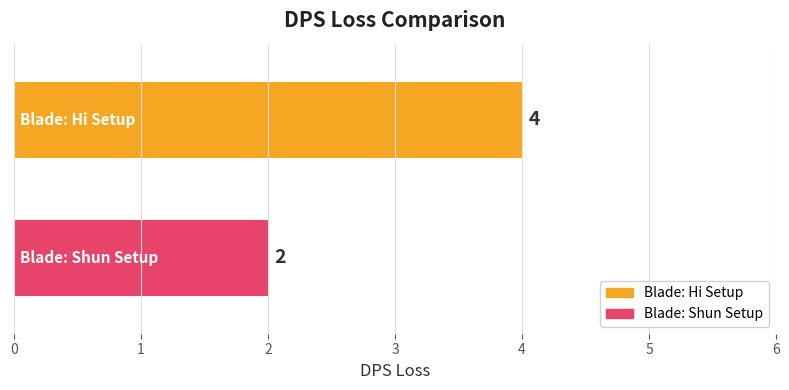

Rank the series by their average value, from highest to lowest.

Blade: Hi Setup, Blade: Shun Setup